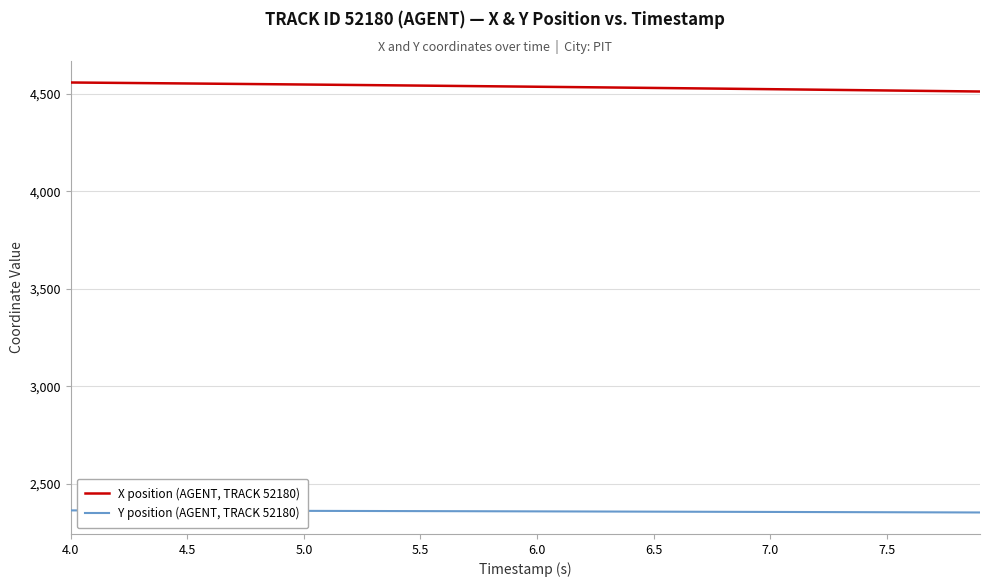

True or false: Y position (AGENT, TRACK 52180) and X position (AGENT, TRACK 52180) intersect in this chart.

False